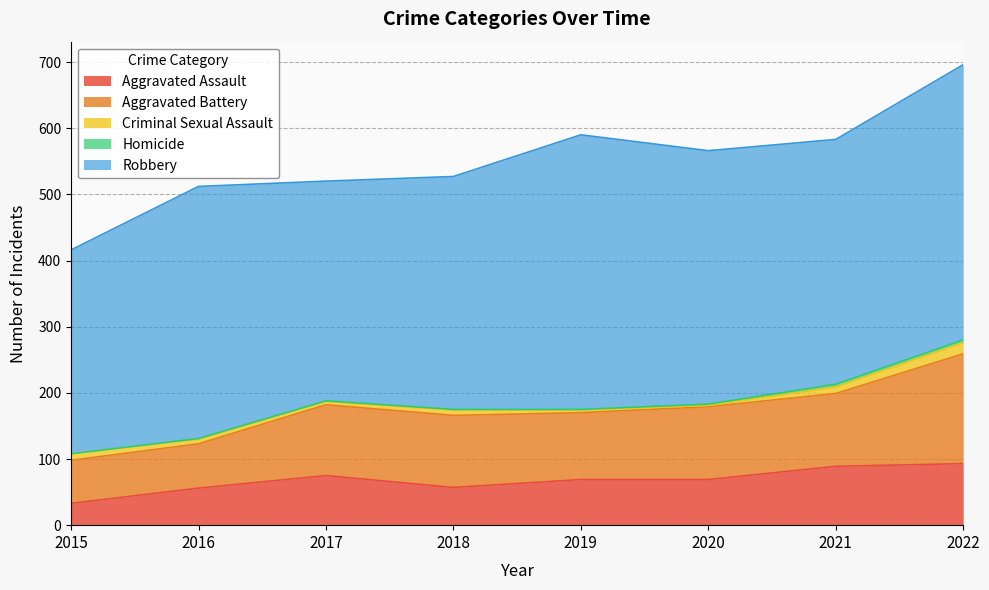

How many data points in Criminal Sexual Assault are above 8?

3